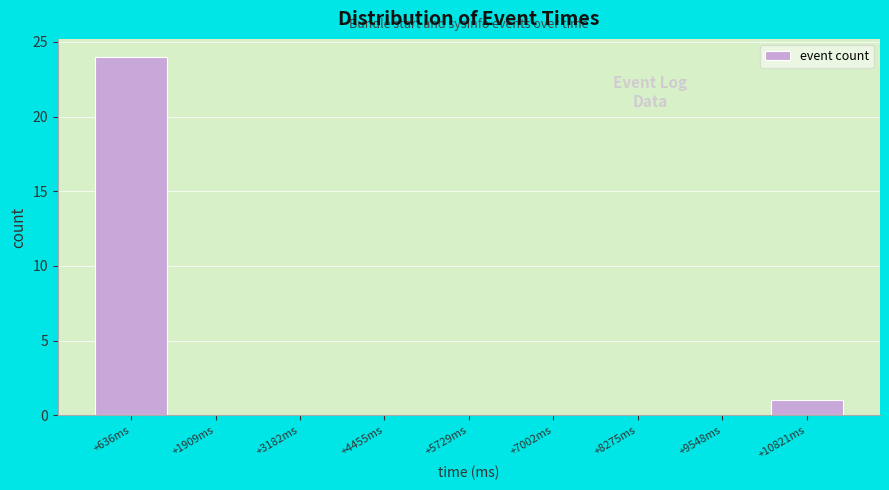

Reading left to right, list every bar in this chart as the range it spans on the x-axis followed by its height. Neither the bar edges nor the heights are printed on the chart, so give them approximately, as read against the axes.

0 to 1200: 24
1200 to 2600: 0
2600 to 3800: 0
3800 to 5000: 0
5000 to 6400: 0
6400 to 7600: 0
7600 to 9000: 0
9000 to 10200: 0
10200 to 11400: 1